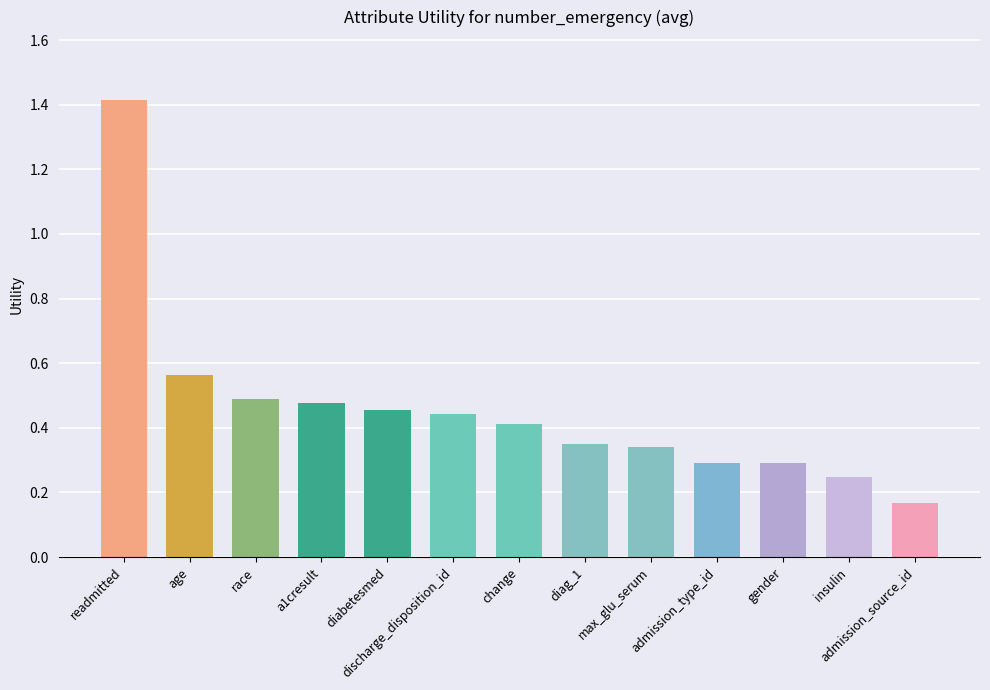

What is the change in value from a1cresult to admission_type_id?

-0.2